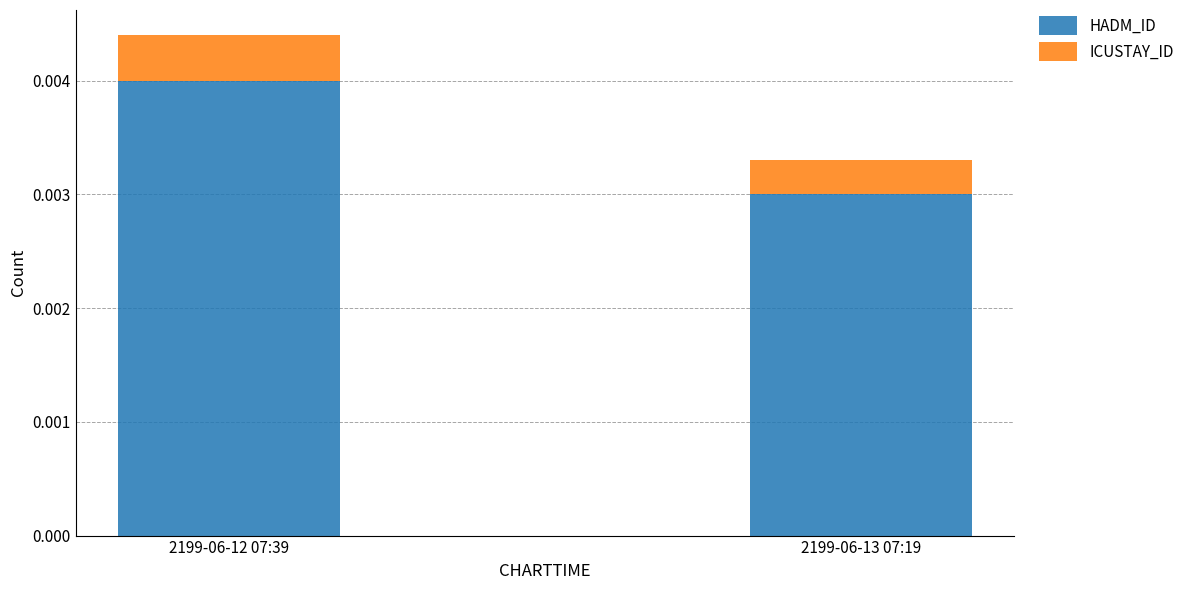

At which category is the sum across all series the highest?

2199-06-12 07:39